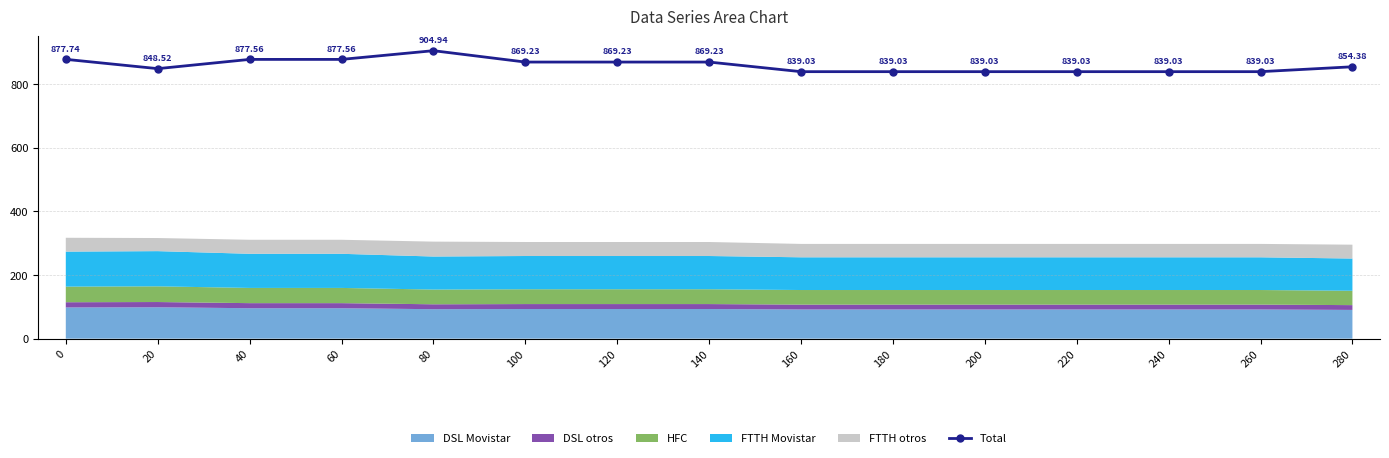

At which category does the chart reach its minimum across all series?

160